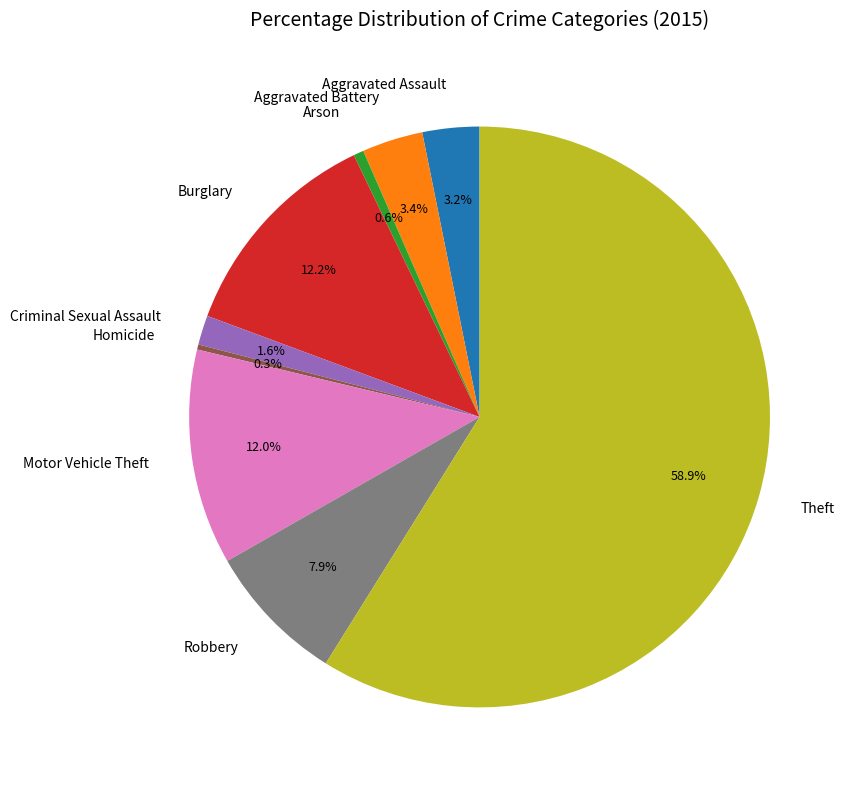

Does Aggravated Battery account for over 50% of the chart?

No